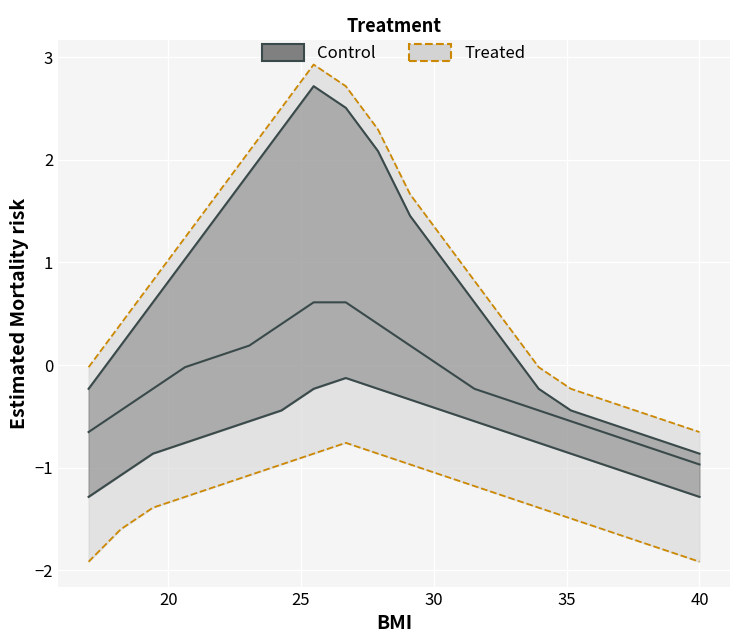

How many interior local peaks does the col_2_control_upper series have?

1